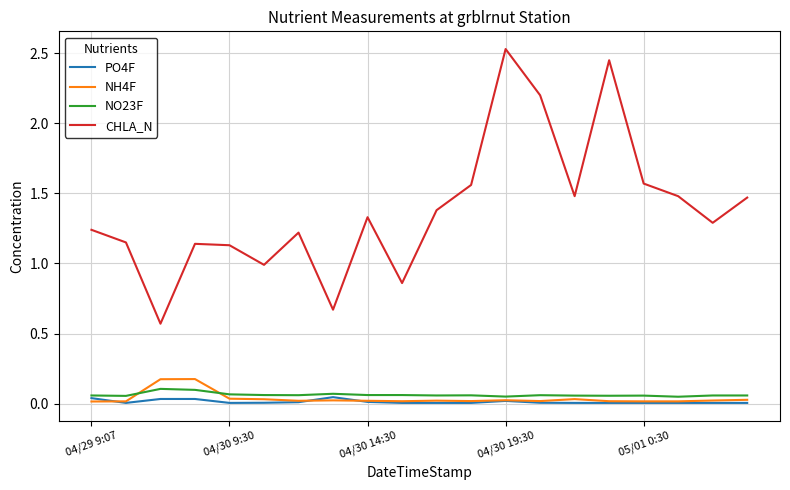

Which series has the largest total across all categories?

CHLA_N